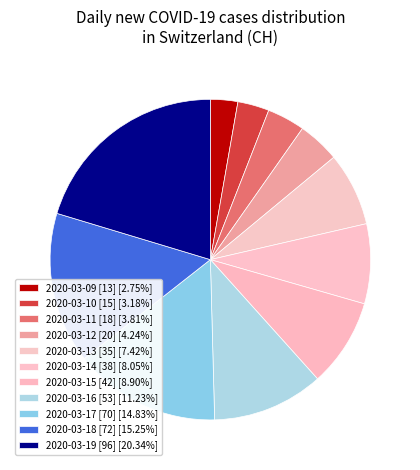

How many segments does this pie chart have?

11